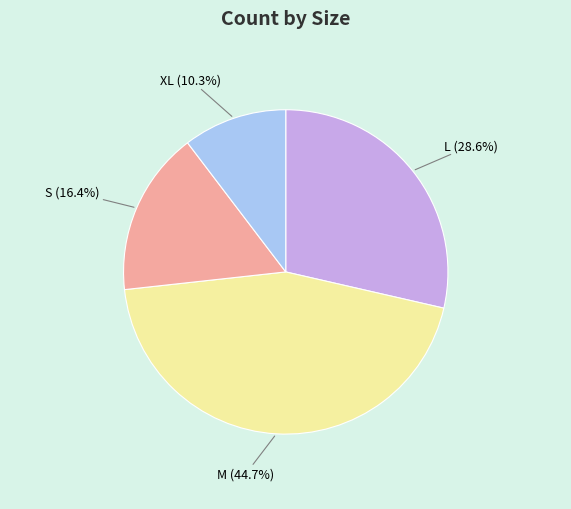

Does M represent more than half of the total?

No